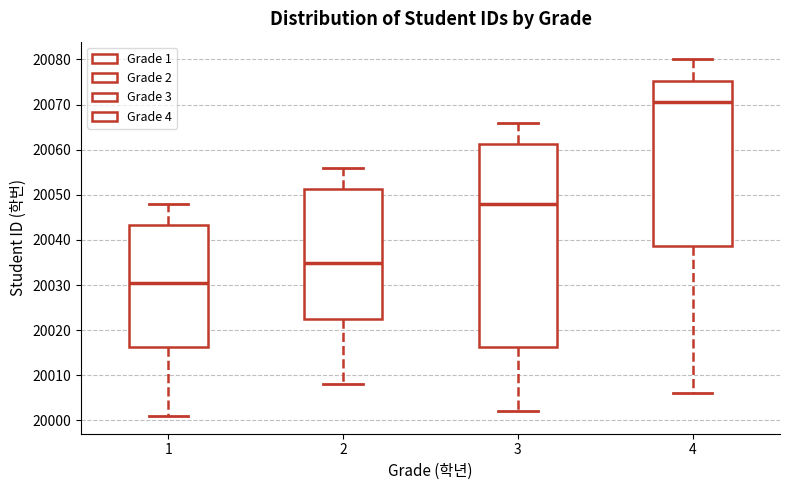

Where is the upper edge of the box at x = 2 on the y-axis? The values are not printed on the chart, so give them approximately, as read against the axis.

20051